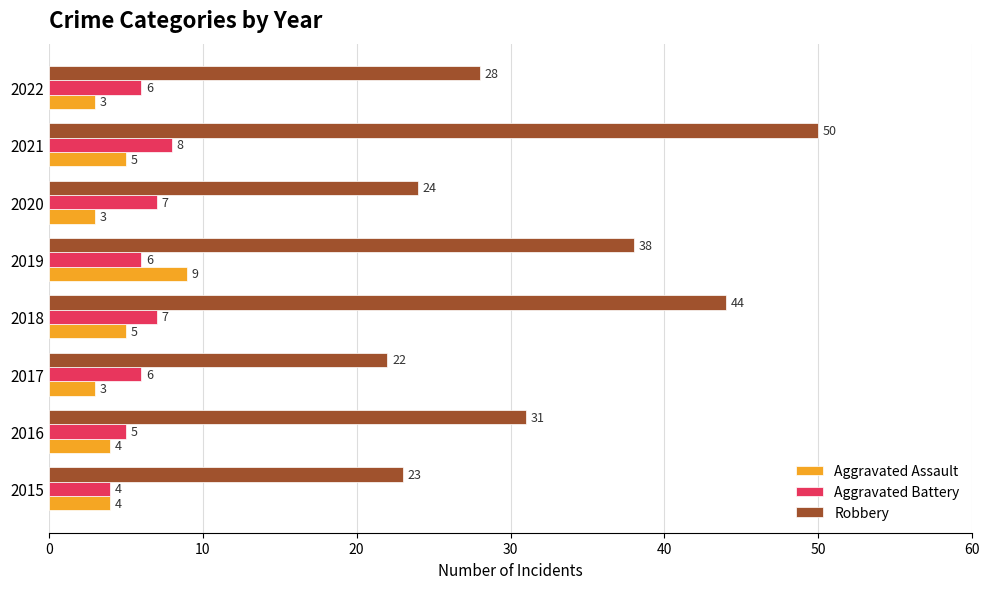

What is the lowest value of the Aggravated Battery series?

4